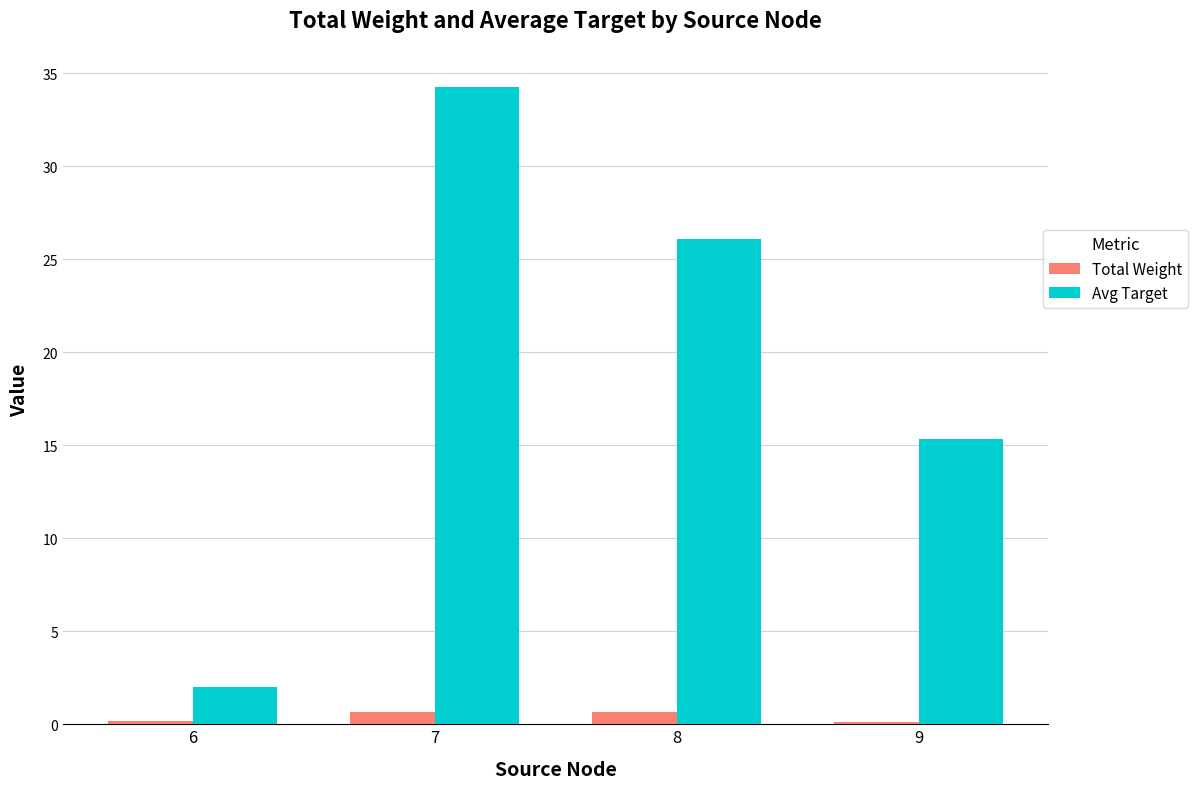

What is the maximum value shown in the chart?

34.3